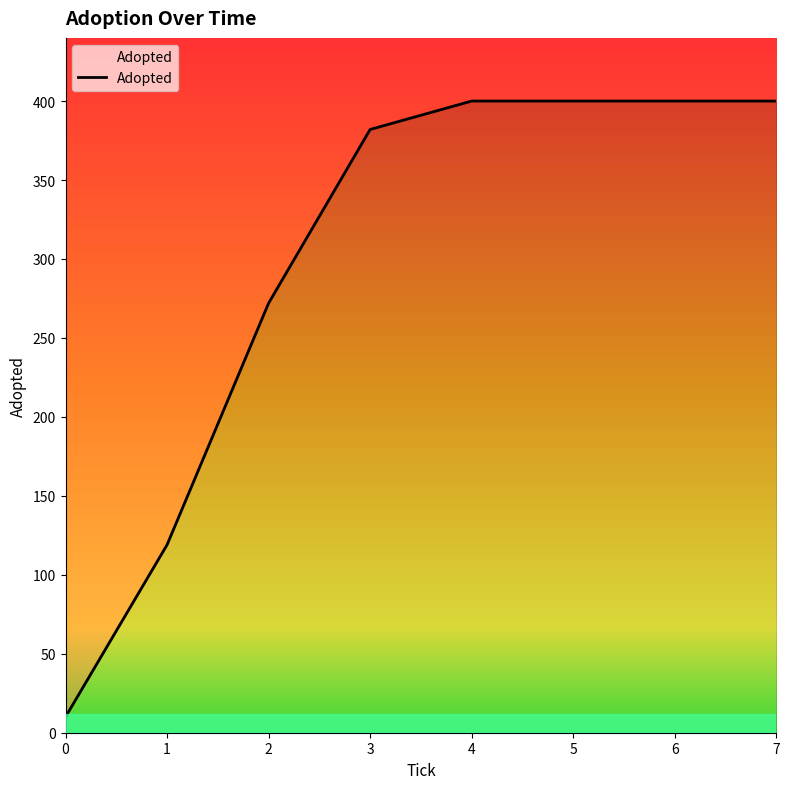

True or false: the data has more than 0 interior local peaks.

False